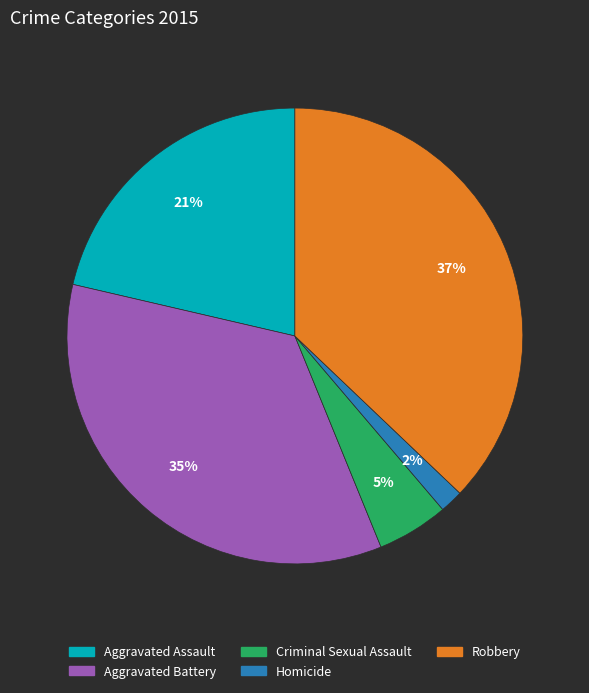

Which has a higher value, Homicide or Criminal Sexual Assault?

Criminal Sexual Assault